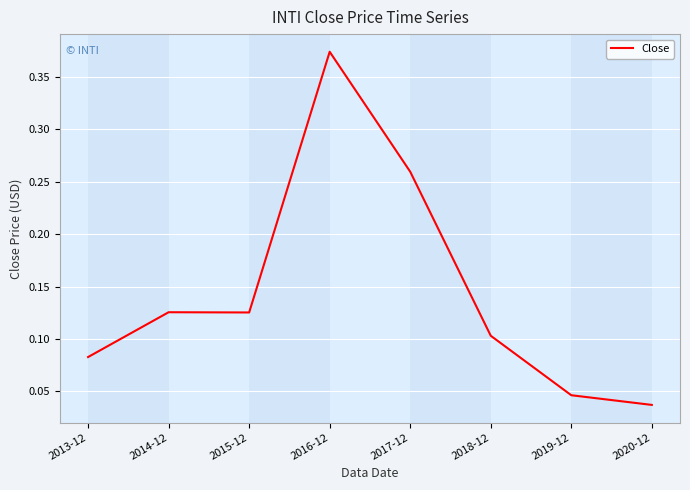

Which has a higher value, 2020-12 or 2015-12?

2015-12